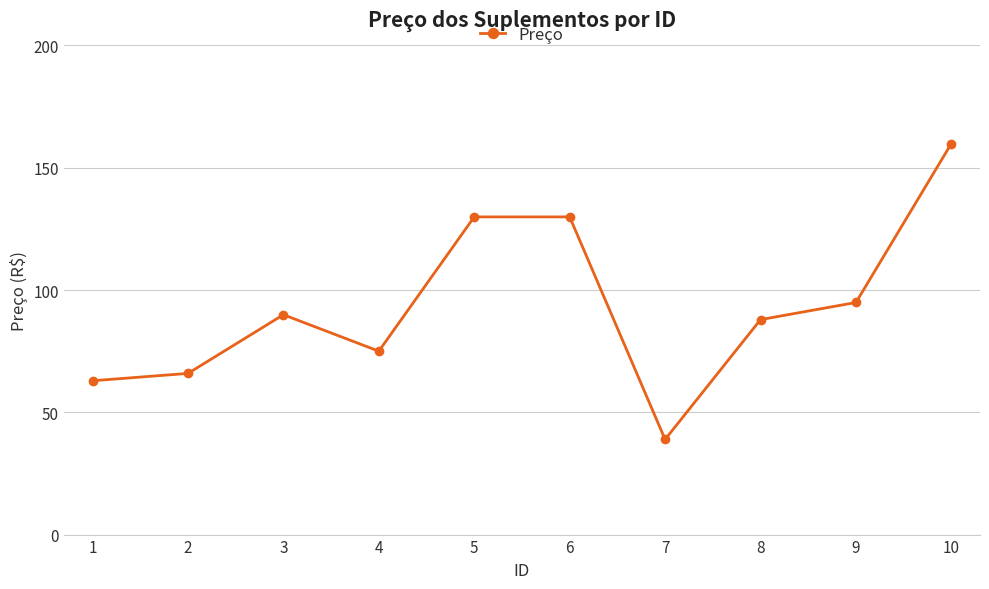

How many data points are less than 89?

5